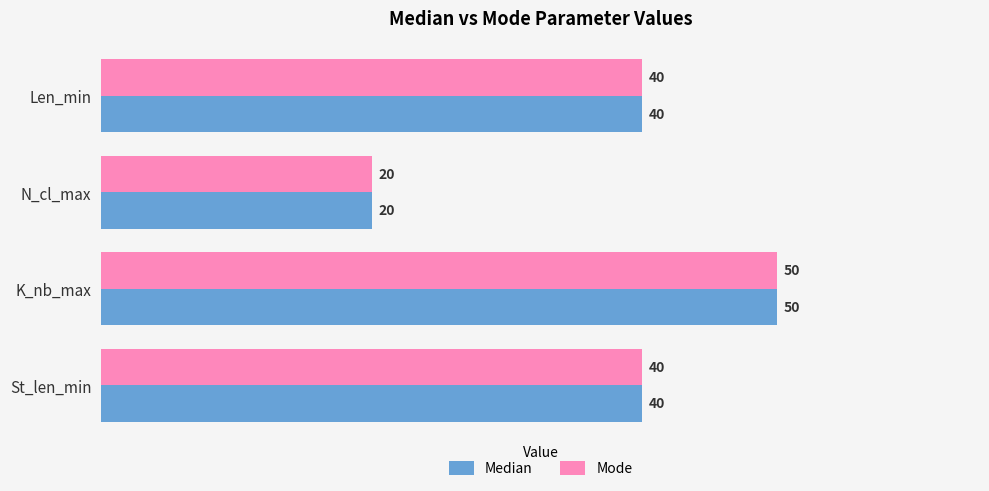

What is the greatest value displayed?

50